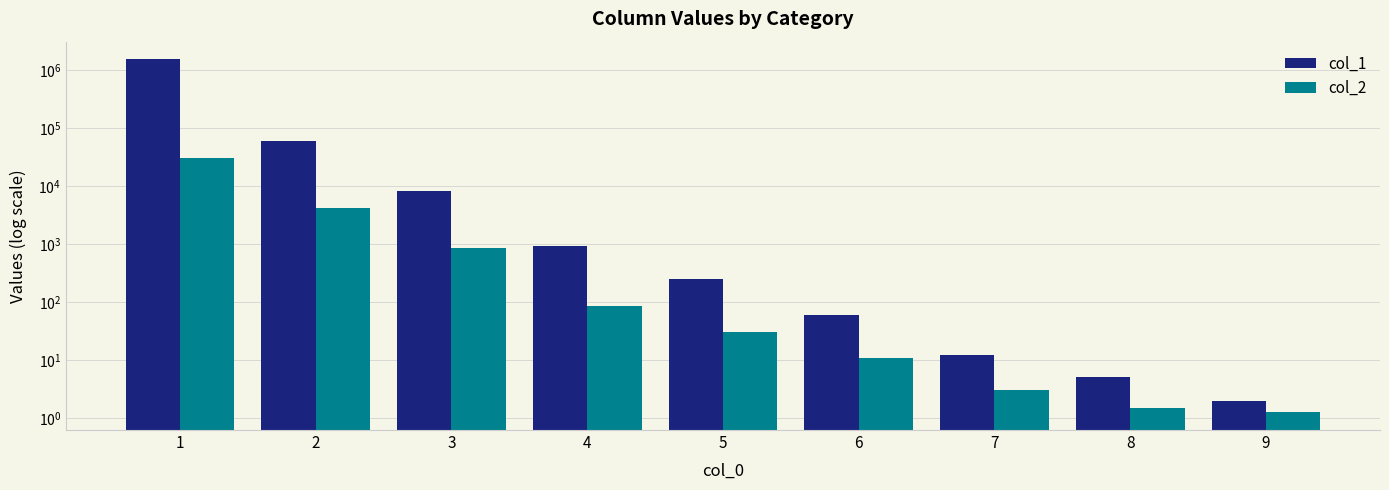

What is the difference between the highest and lowest values at 2?

55485.0